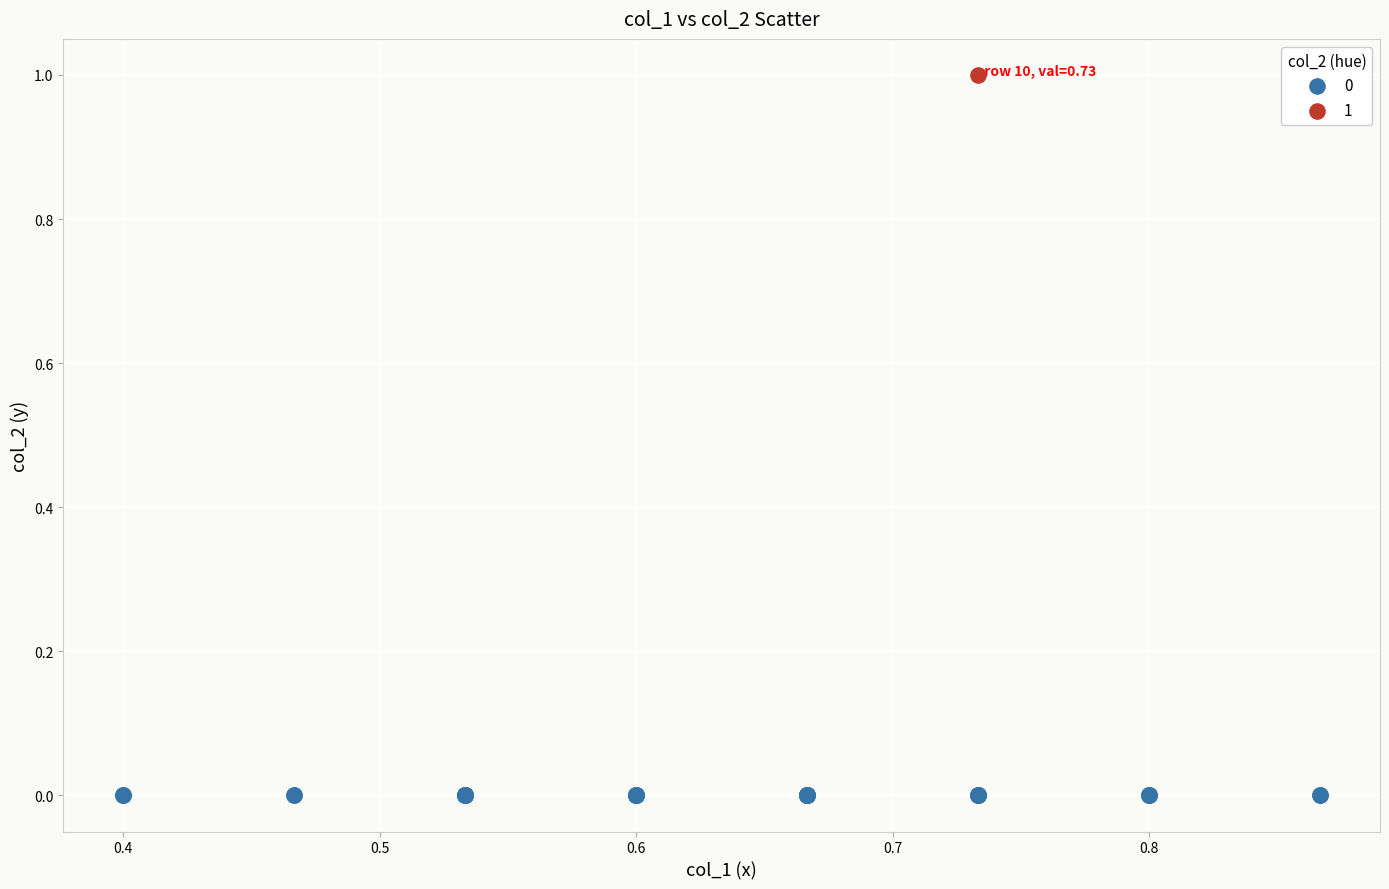

What are all the series names shown in the legend?

0, 1